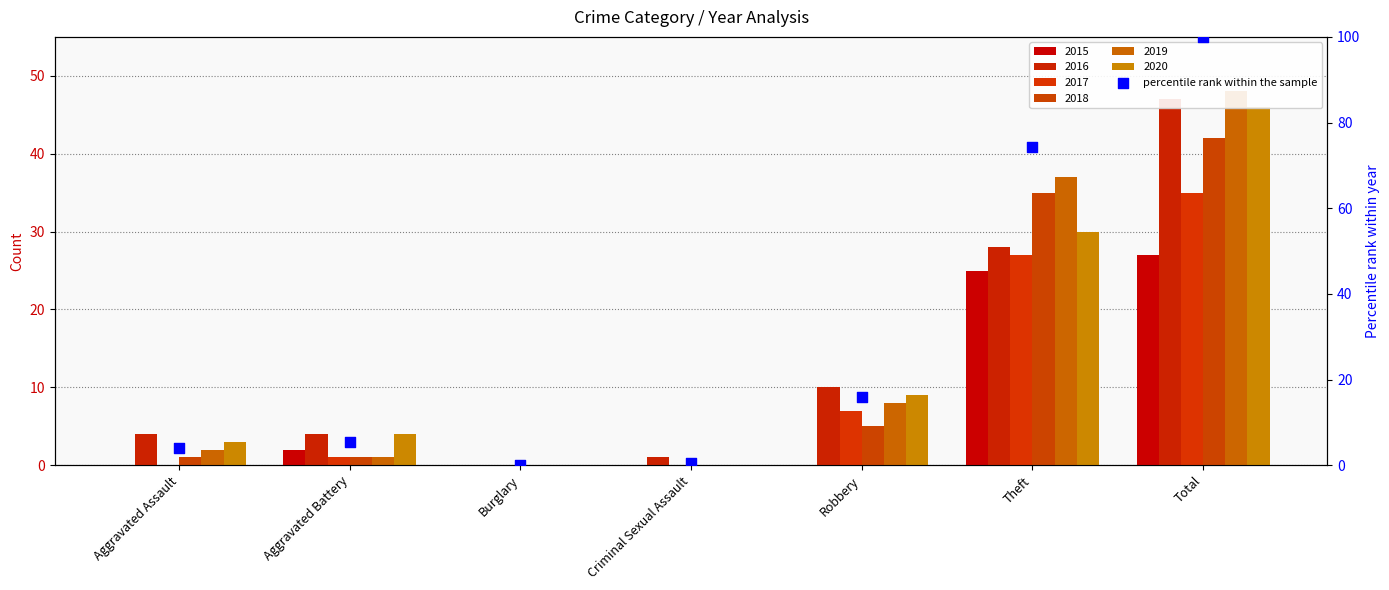

What is the change in value from Theft to Total?

+25.7